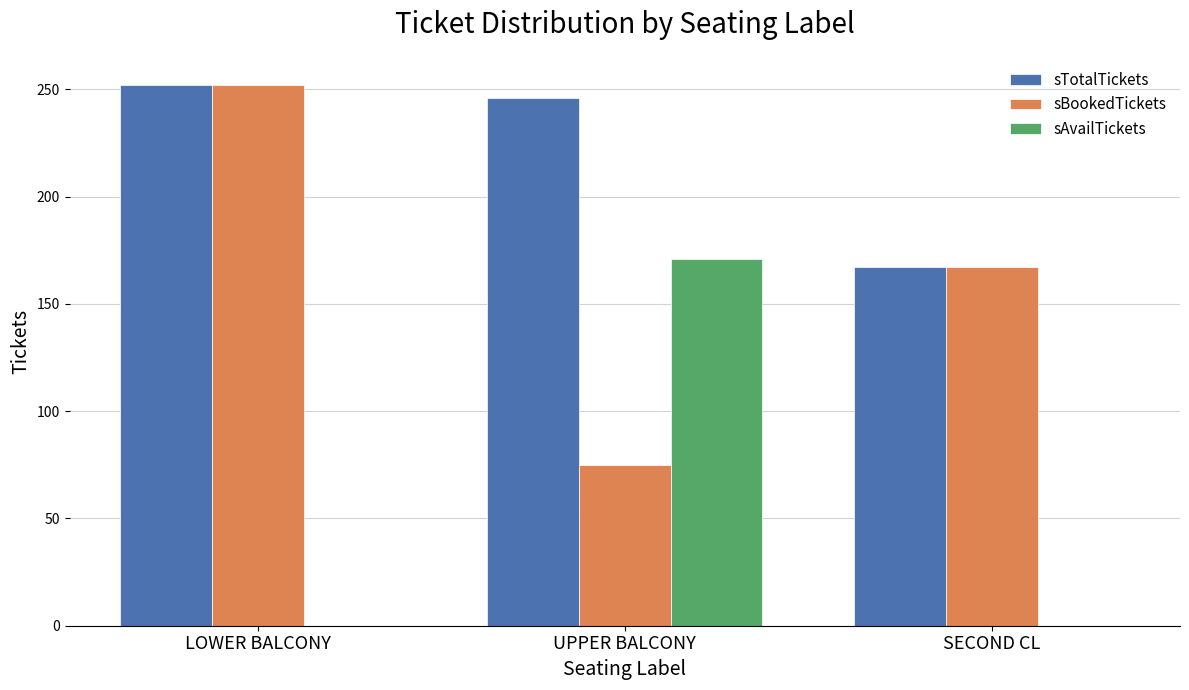

Where is sBookedTickets nearest to the value 163?

SECOND CL